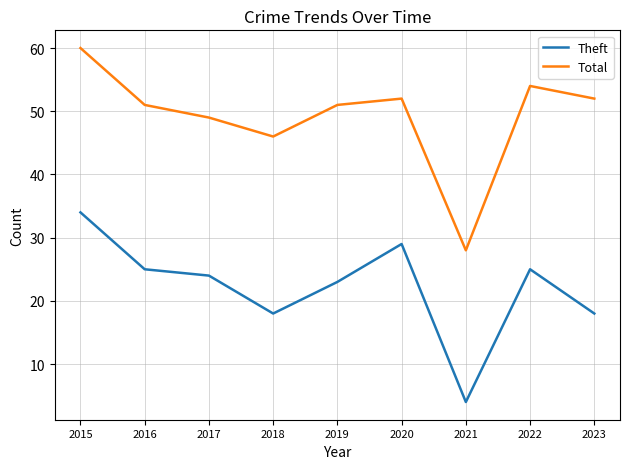

What are all the series names shown in the legend?

Theft, Total